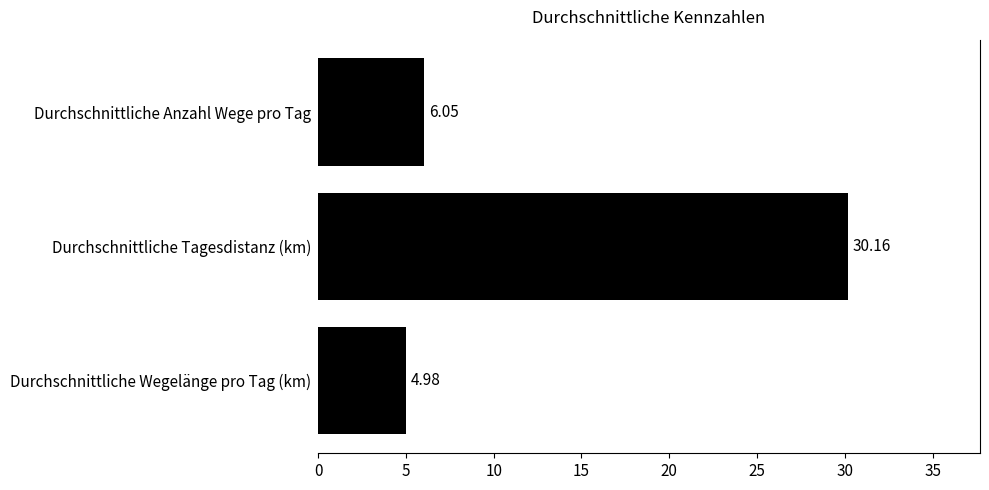

What is the change in value from Durchschnittliche Wegelänge pro Tag (km) to Durchschnittliche Tagesdistanz (km)?

+25.2